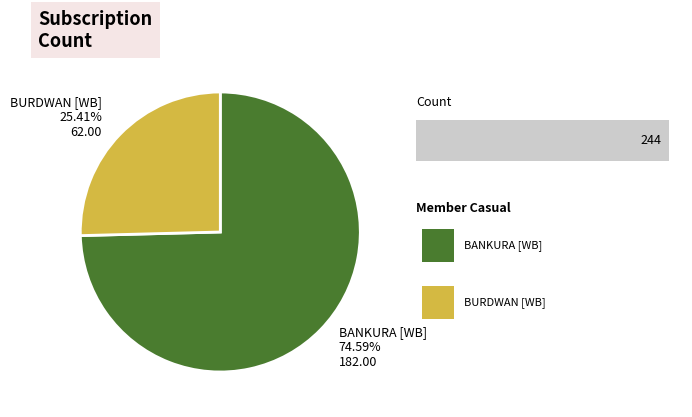

To the nearest percent, what is the combined percentage of BURDWAN [WB] and BANKURA [WB]?

100%